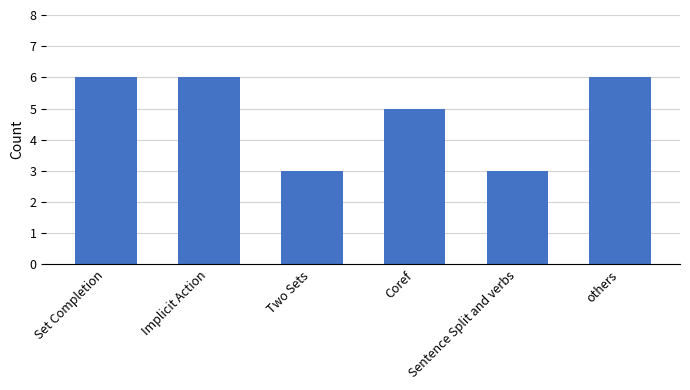

What is the greatest value displayed?

6